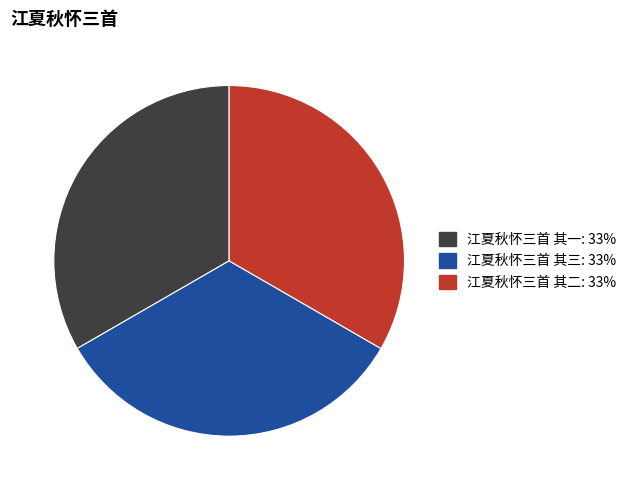

Is there any slice that represents more than half of the pie?

No